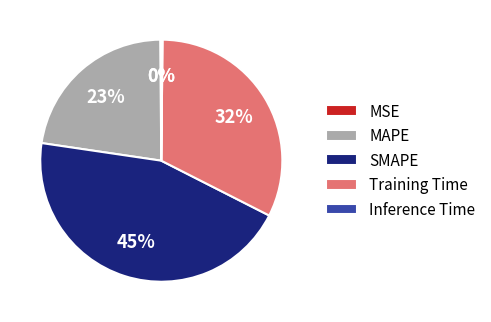

Does any single category account for the majority?

No